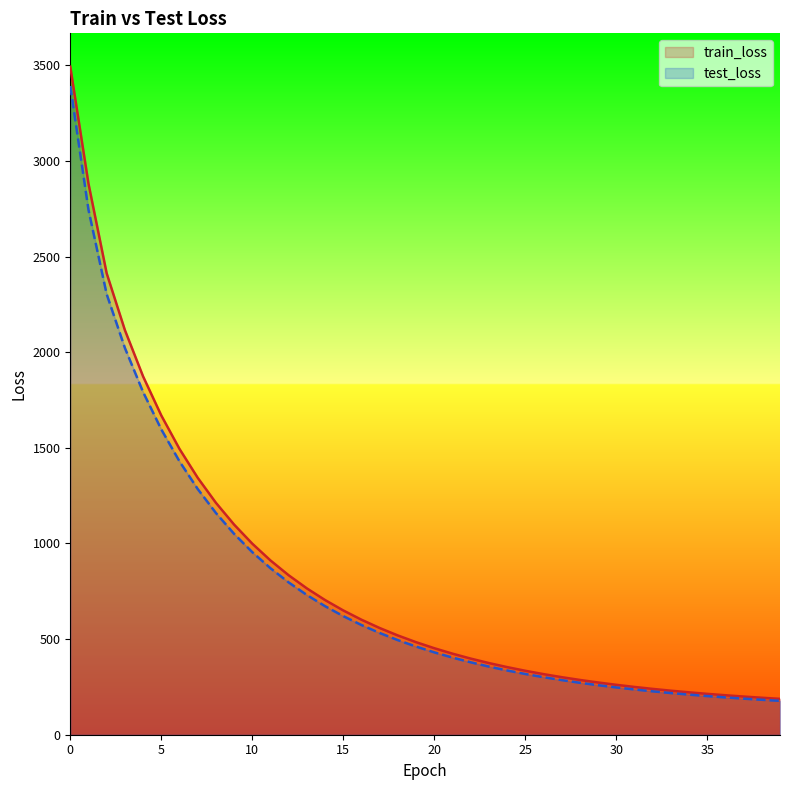

What are all the series names shown in the legend?

train_loss, test_loss